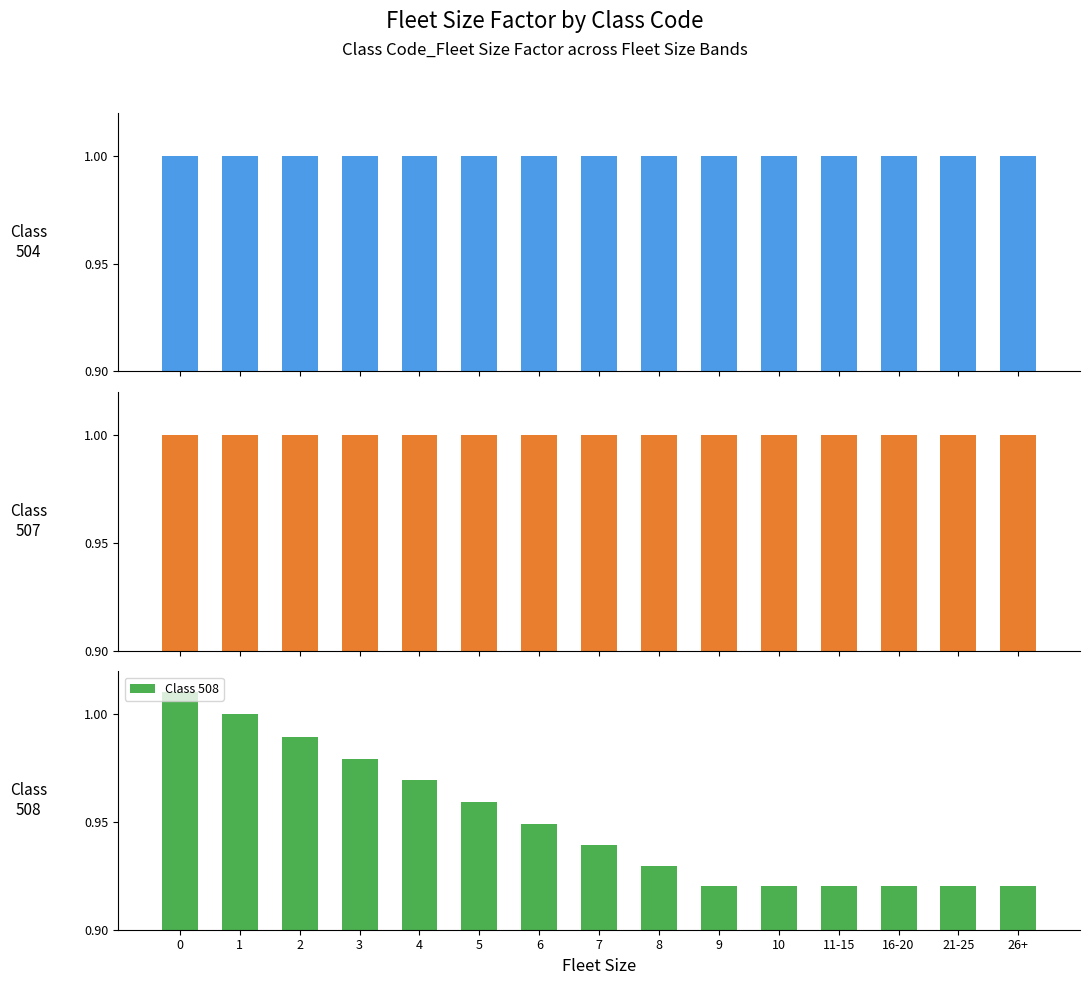

Reading left to right, list all the values displayed in this chart.

Class 504: 1.0	1.0	1.0	1.0	1.0	1.0	1.0	1.0	1.0	1.0	1.0	1.0	1.0	1.0	1.0
Class 507: 1.0	1.0	1.0	1.0	1.0	1.0	1.0	1.0	1.0	1.0	1.0	1.0	1.0	1.0	1.0
Class 508: 1.0	1.0	1.0	1.0	1.0	1.0	0.9	0.9	0.9	0.9	0.9	0.9	0.9	0.9	0.9